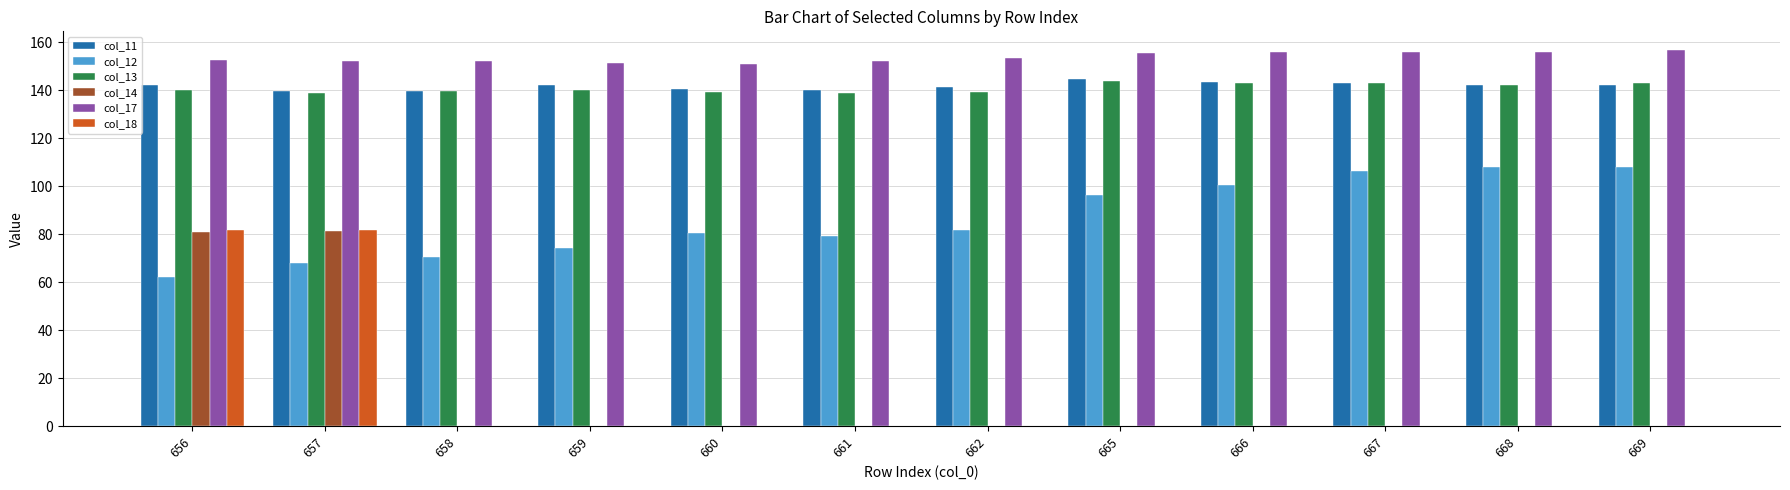

True or false: col_17 has a value of 151.2 at 660.

True